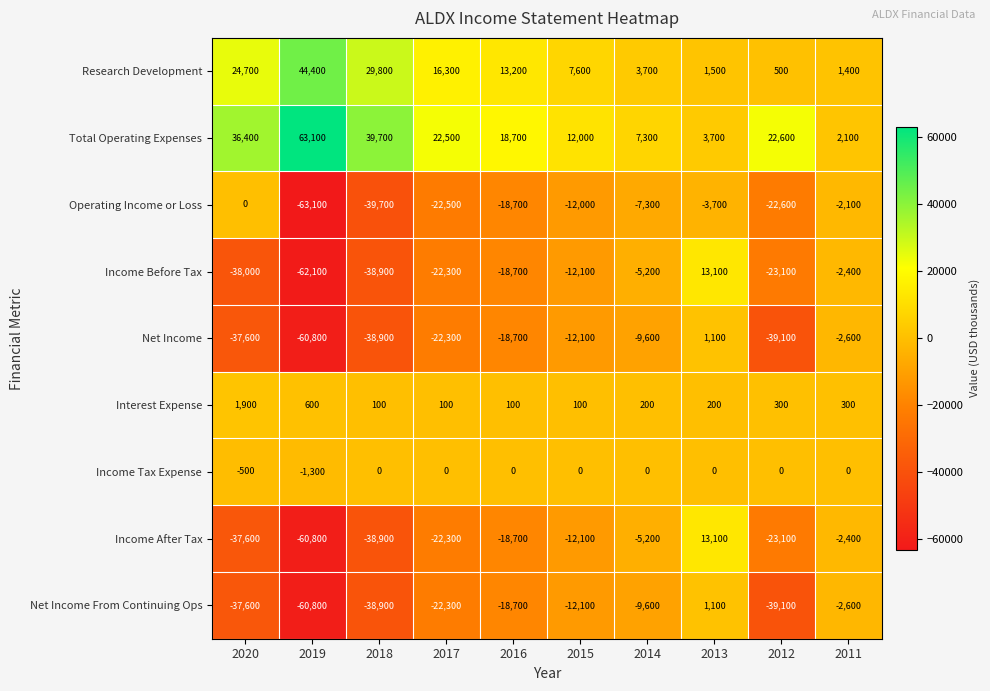

The value of Interest Expense at 2019 is 915. True or false?

False